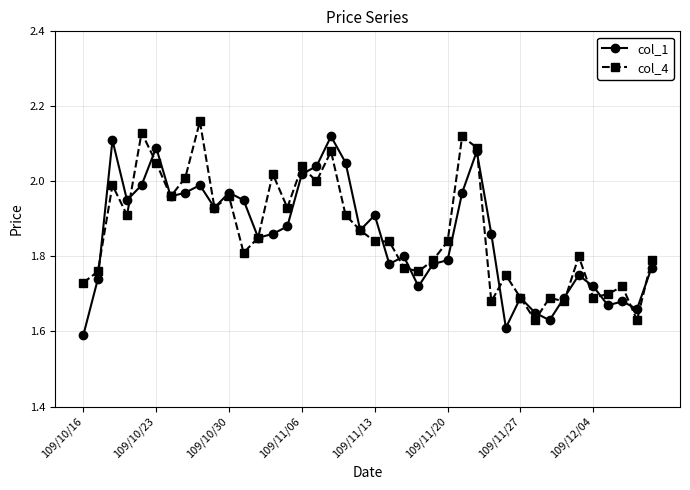

What is the difference between the second highest and minimum values in the col_4 series?

0.5